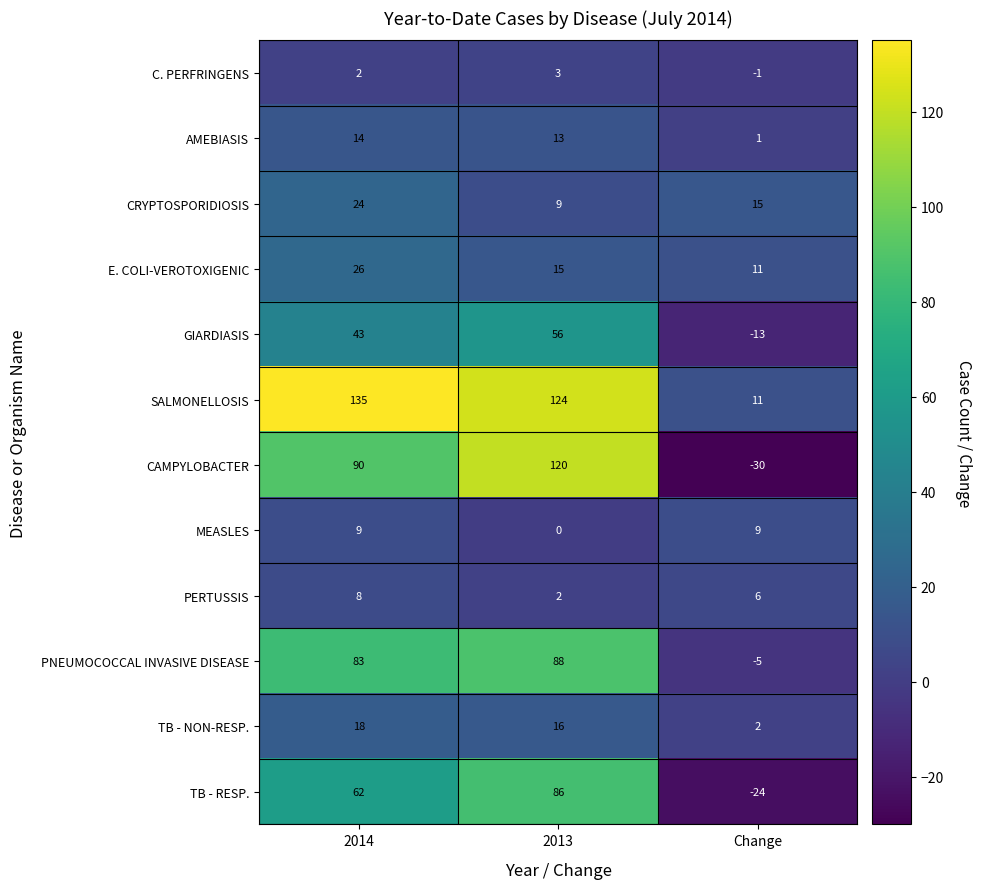

What is the maximum value shown in the chart?

135